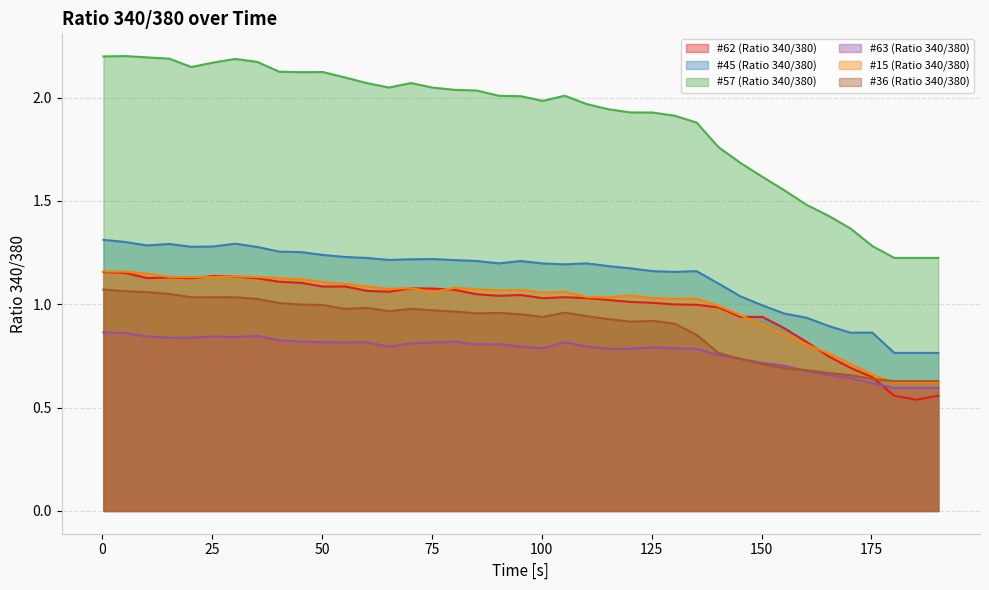

Does the chart display data point markers on the line(s)?

No